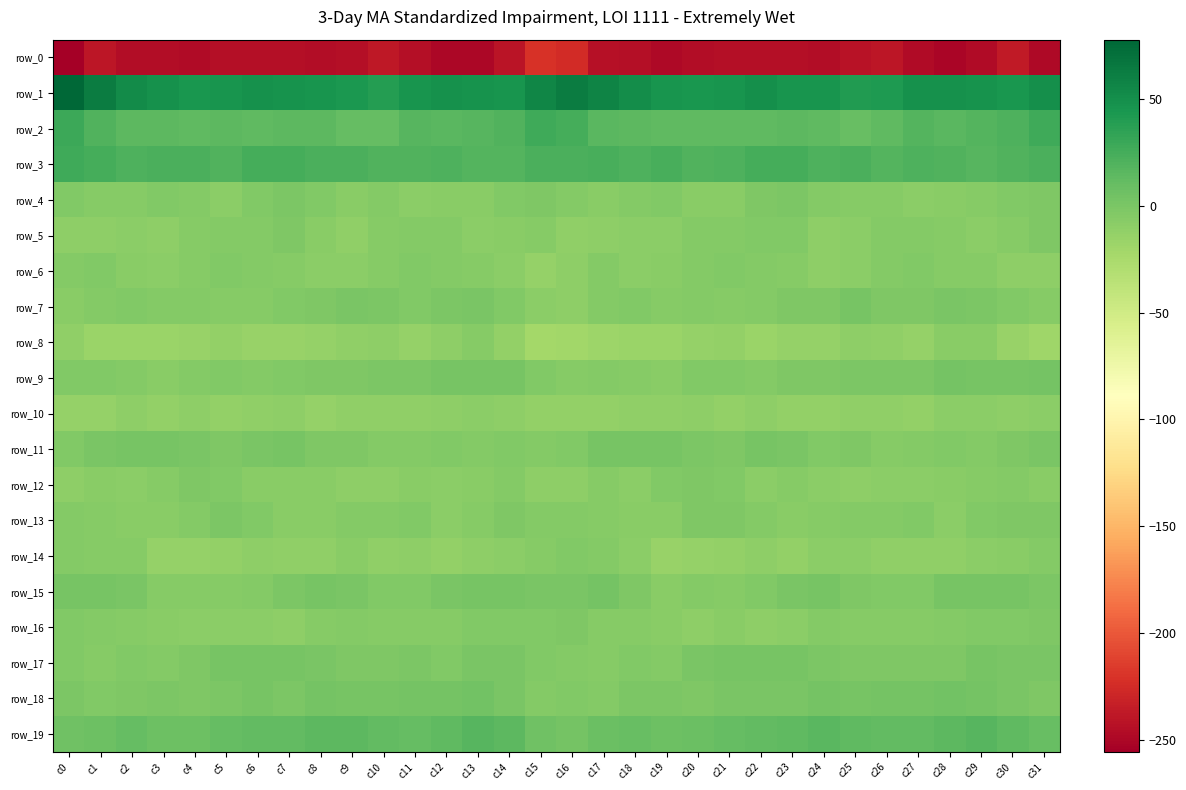

What is the difference between the row_10 values at c30 and c15?

1.4